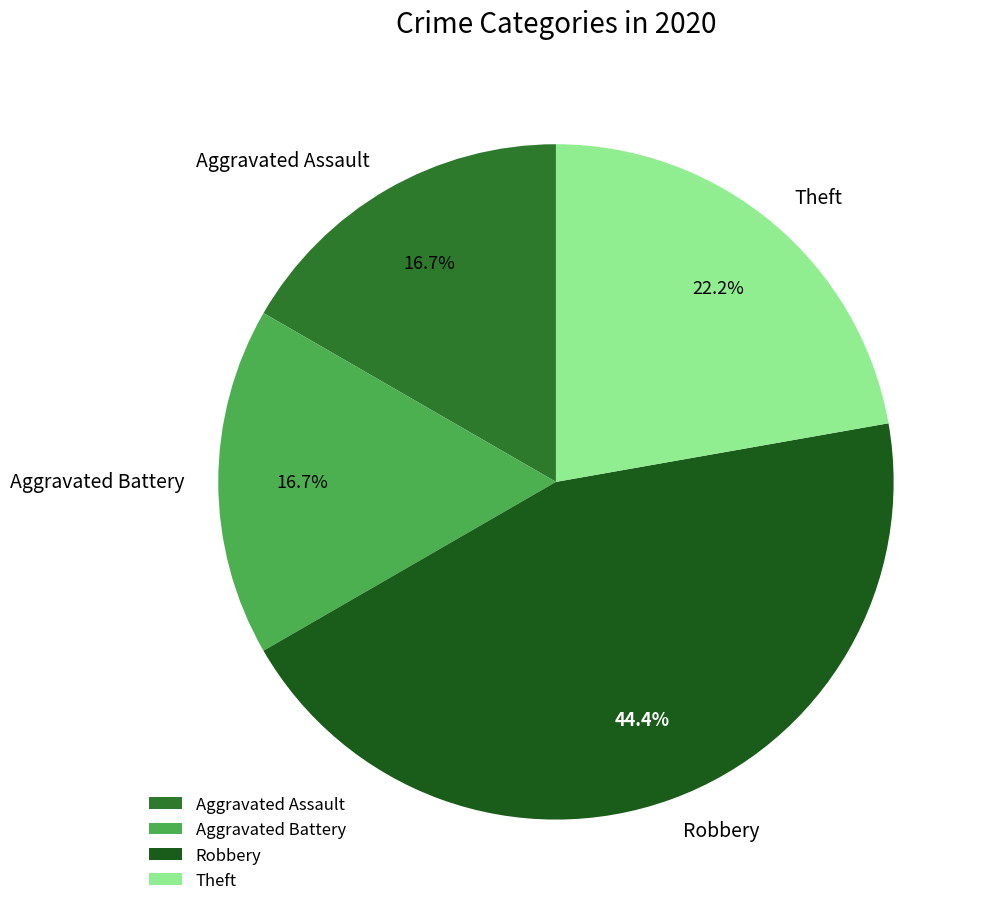

How many slices are in this pie chart?

4